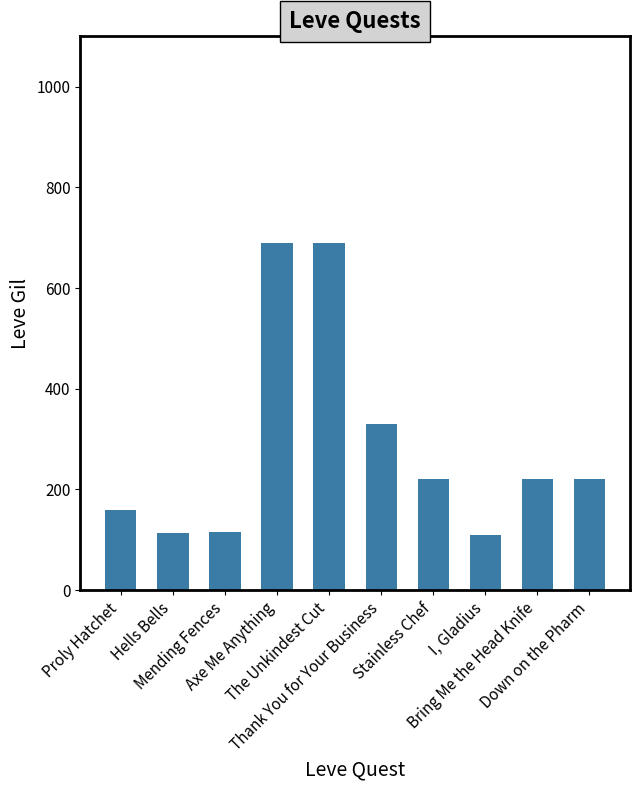

Where does the data first go above 220?

Axe Me Anything